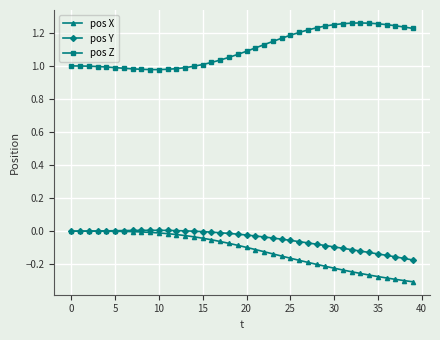

True or false: pos Z and pos Y cross at least once.

False